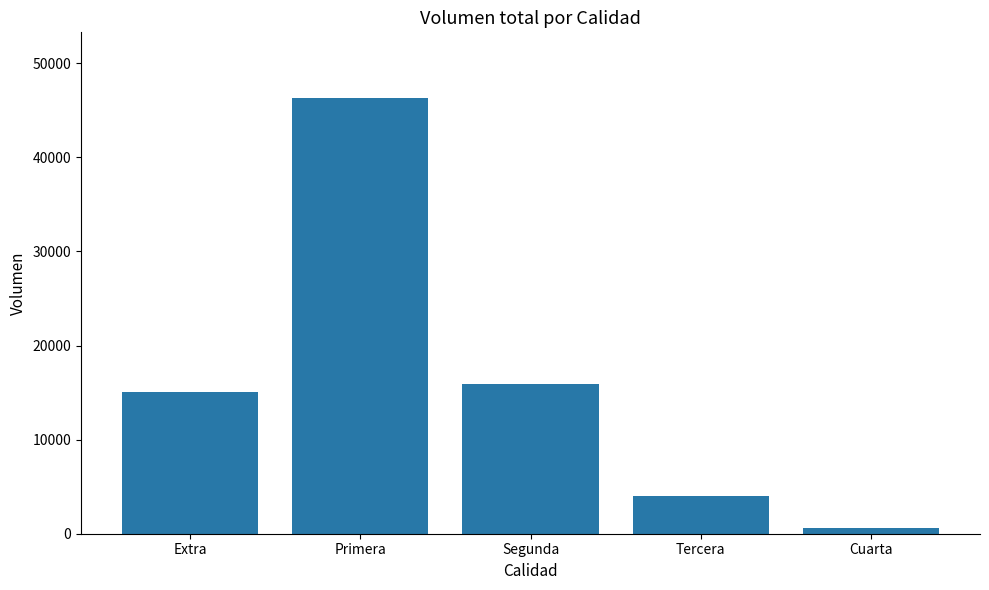

Between Cuarta and Primera, which is larger?

Primera